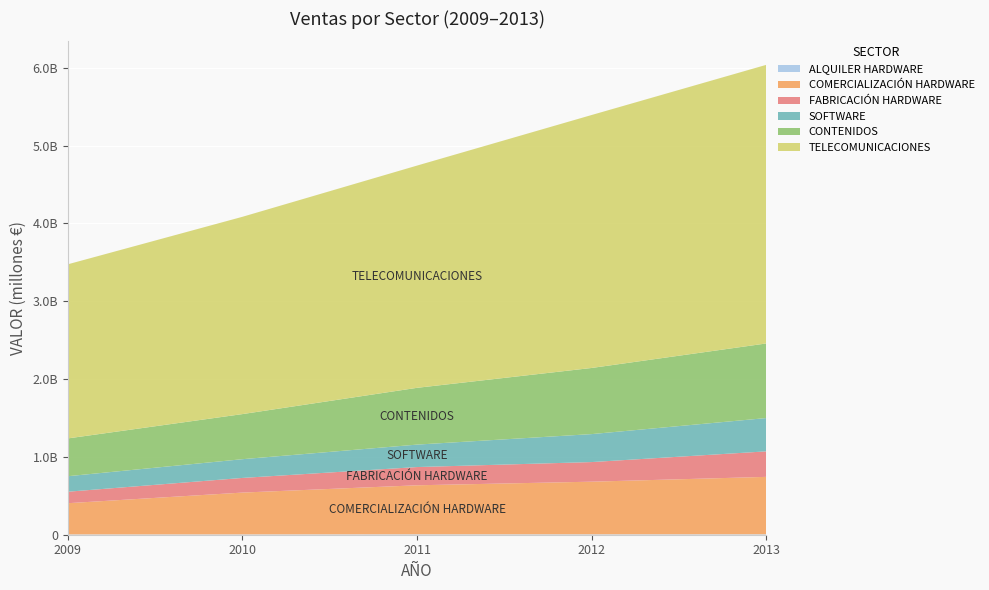

Reading left to right, list all the values displayed in this chart.

ALQUILER HARDWARE: 3987010.7	4132465.3	5243156.6	5204344.5	5459502.6
COMERCIALIZACIÓN HARDWARE: 401237745.1	537487126.6	630136718.3	676493028.7	738074892.0
FABRICACIÓN HARDWARE: 147492462.7	188265536.9	234327898.4	252071105.5	327812803.5
SOFTWARE: 199361821.6	240926876.5	288566397.9	359475034.7	428069449.3
CONTENIDOS: 485795991.2	579656102.9	729739779.4	849976265.7	958657161.9
TELECOMUNICACIONES: 2237821252.0	2535716320.0	2856362720.0	3251080418.0	3580740281.0